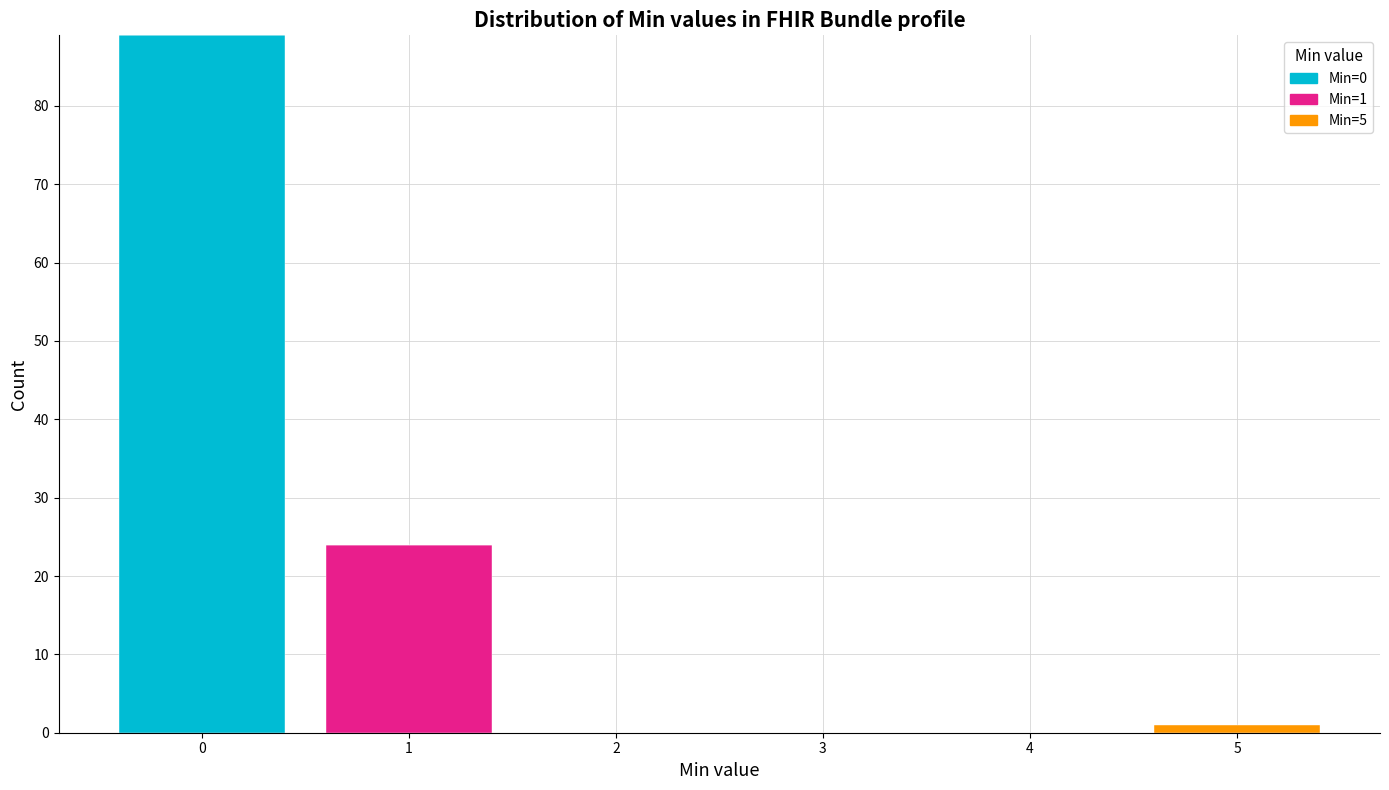

Reading left to right, transcribe the values for Min=0.

0=89	1=0	2=0	3=0	4=0	5=0